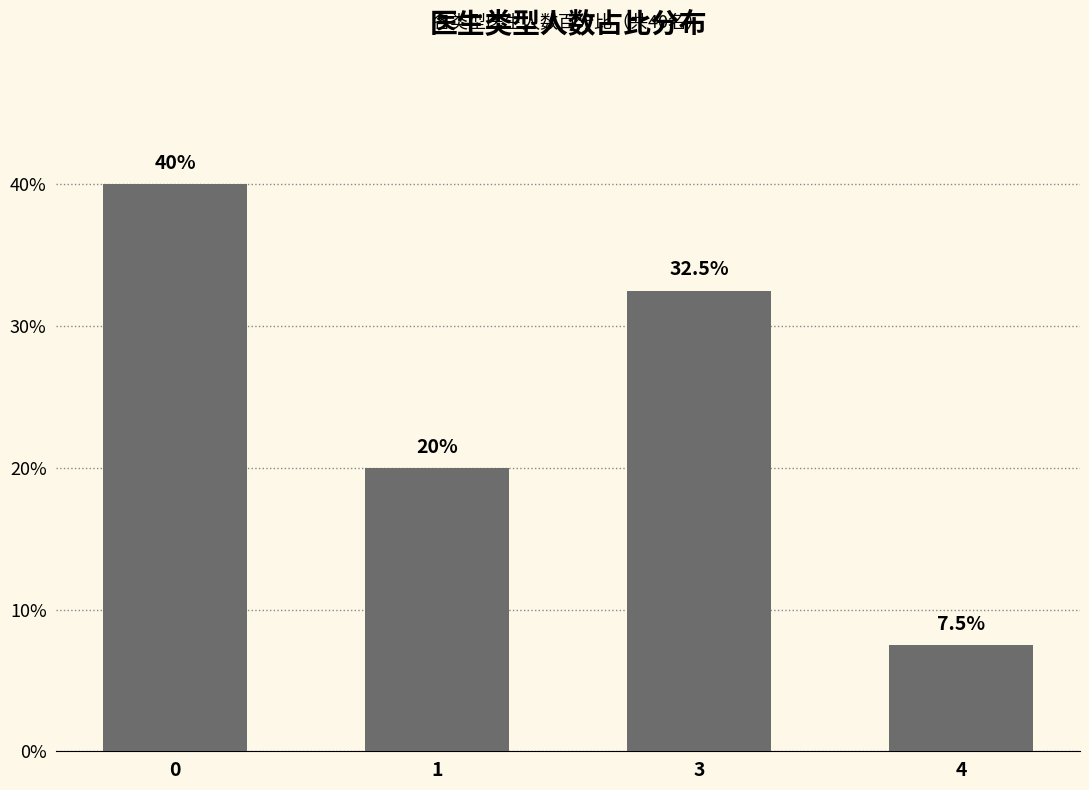

What is the change in value from 1 to 4?

-12.5